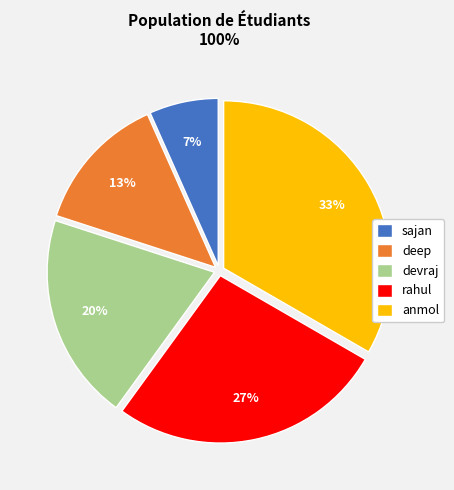

True or false: devraj accounts for 35% of the total.

False